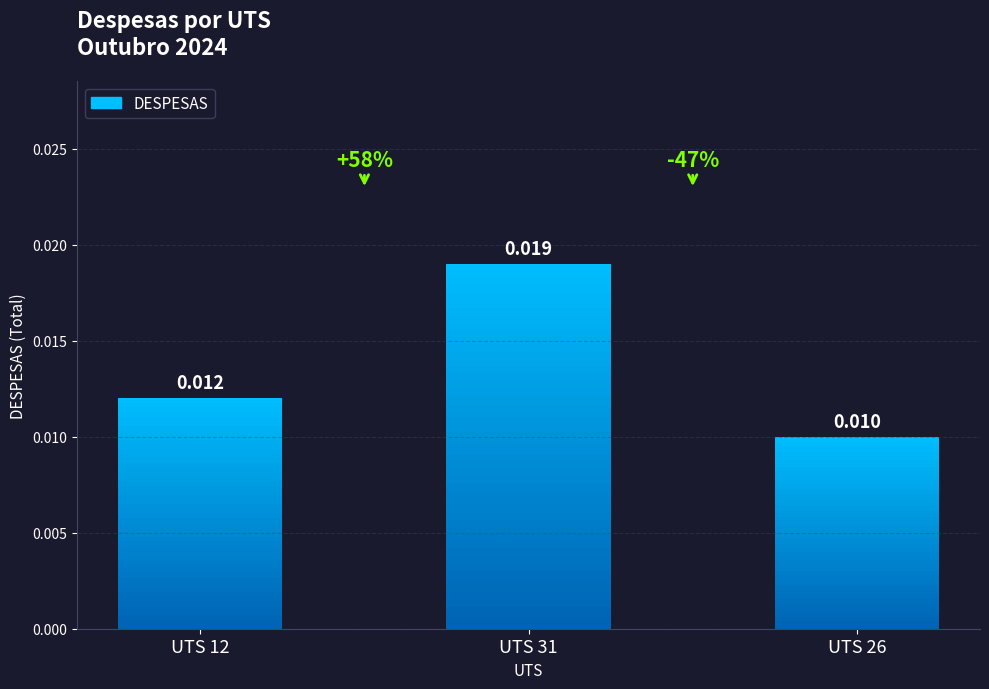

The chart shows a value of 0.0 at UTS 26. True or false?

False